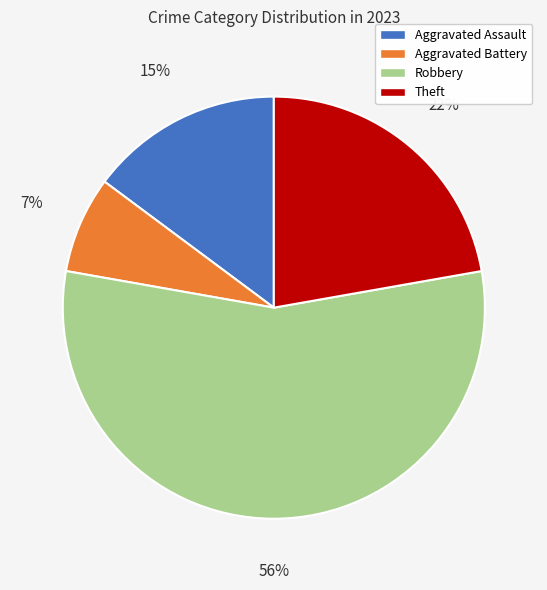

To the nearest percent, what portion does Theft represent?

22%